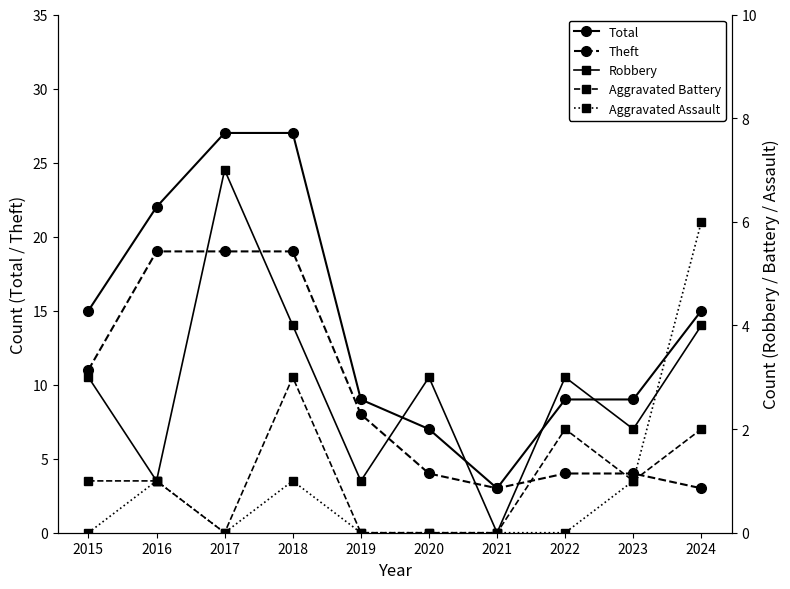

How many data points in Aggravated Battery are above 1?

3